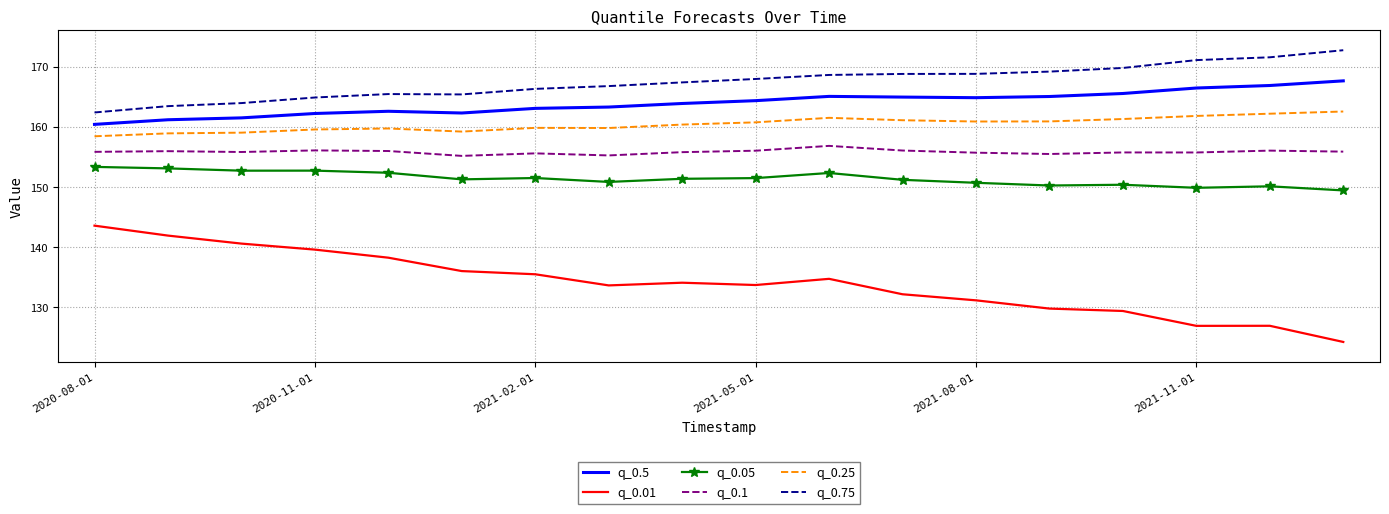

Which series has the largest range (max minus min)?

q_0.01